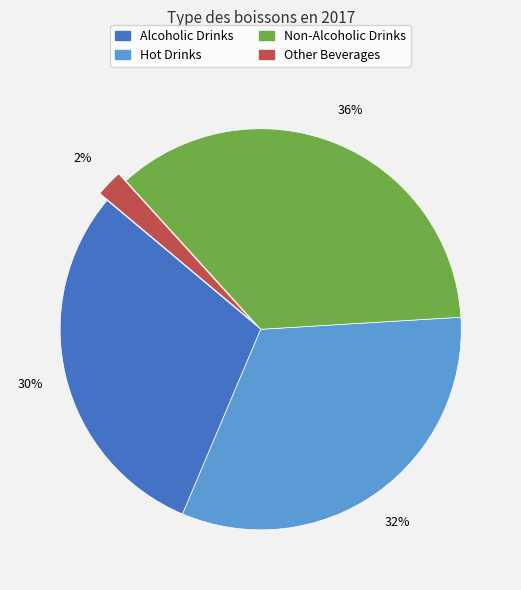

True or false: Other Beverages accounts for 2% of the total.

True